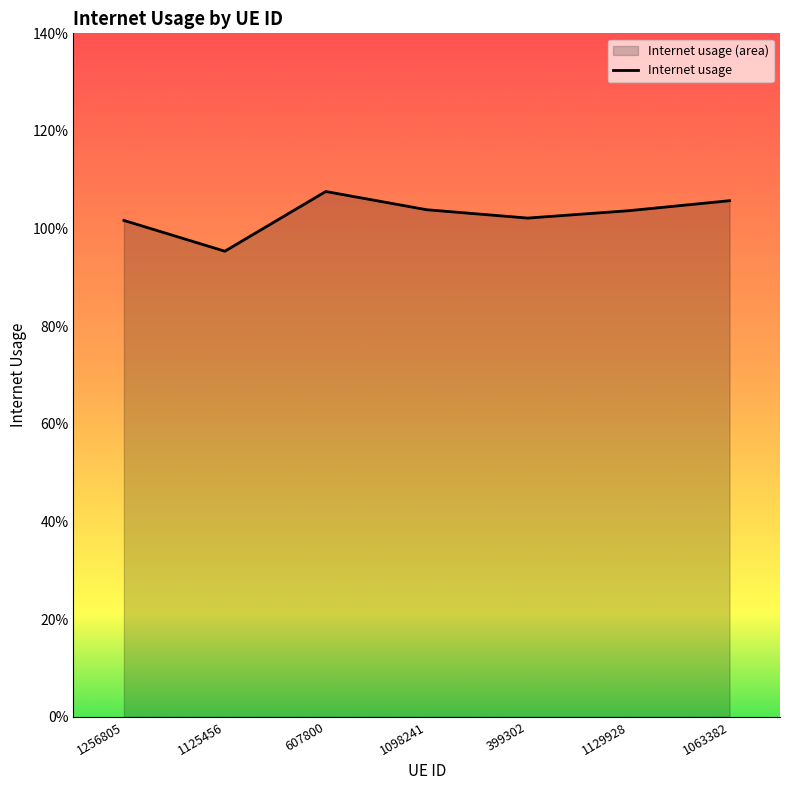

At which label does the data first exceed 1?

1256805